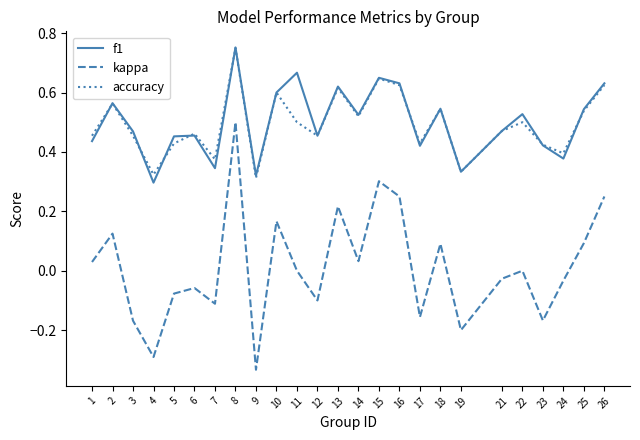

The kappa series shows -0.0 at 6. True or false?

False